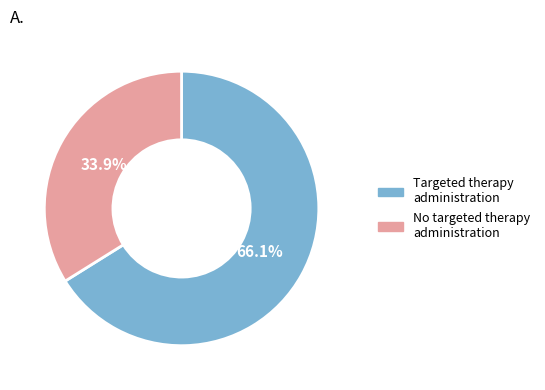

How many slices are in this pie chart?

2